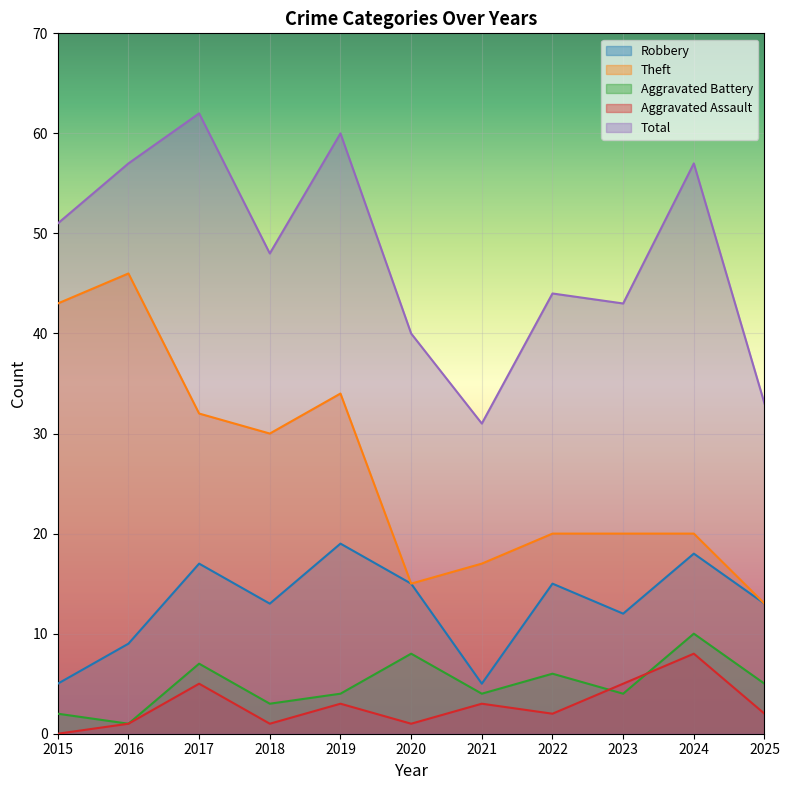

What is the value of the Aggravated Assault point at the 2nd from the left?

1